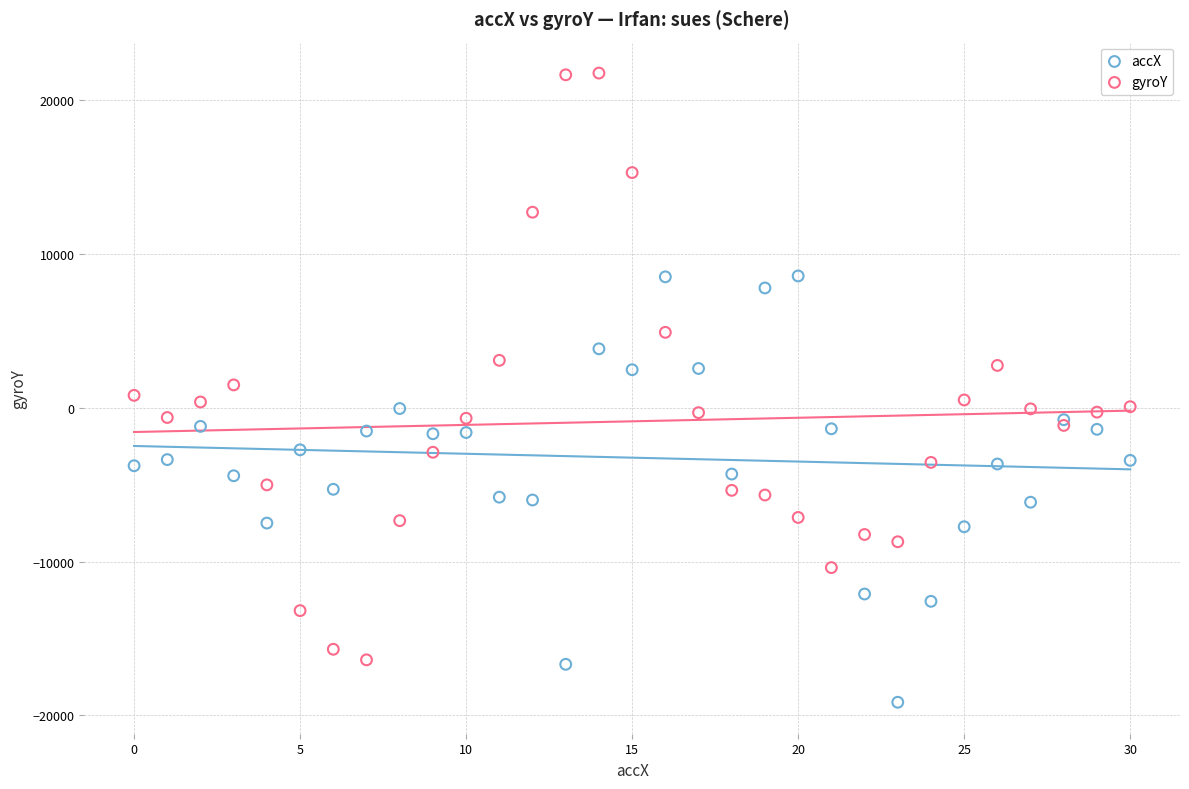

Which series has the widest spread of Y values?

gyroY